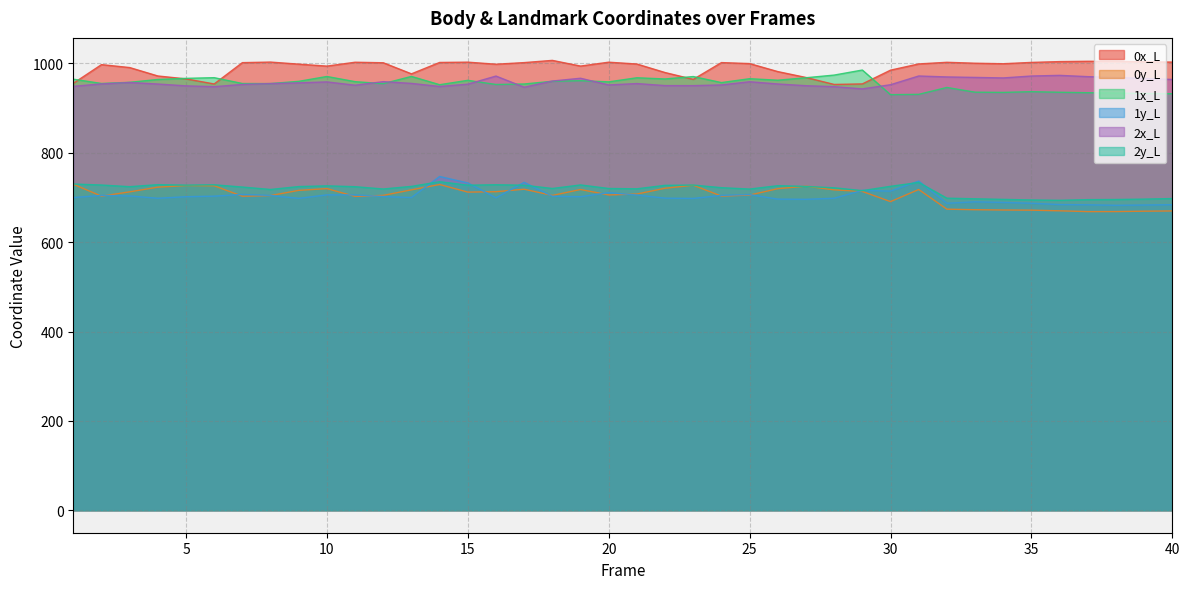

How many values in the 1y_L series exceed 701?

21